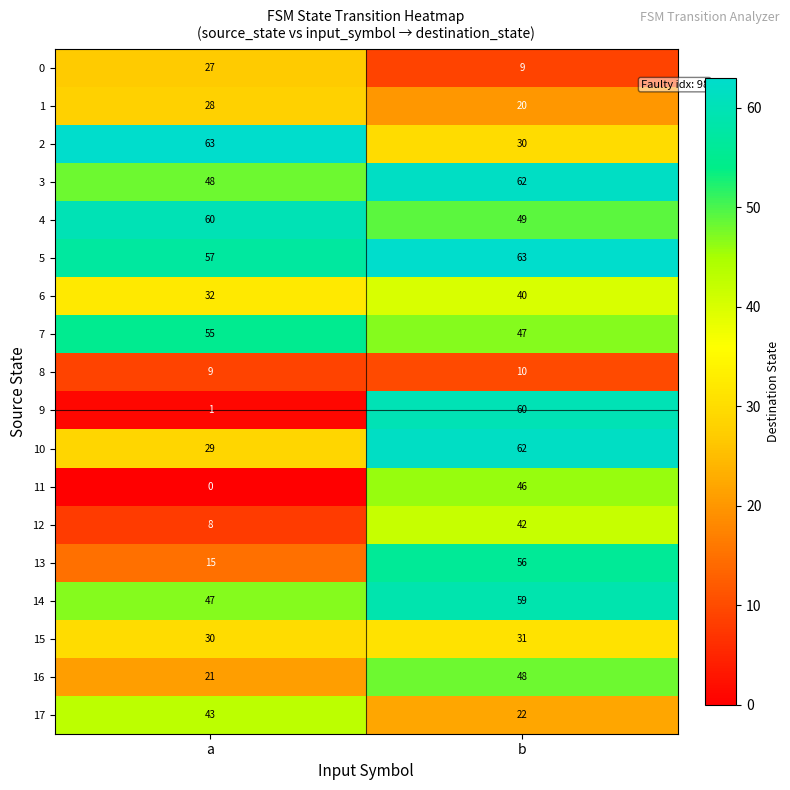

What value does the 9 series have at b, to the nearest 5?

60